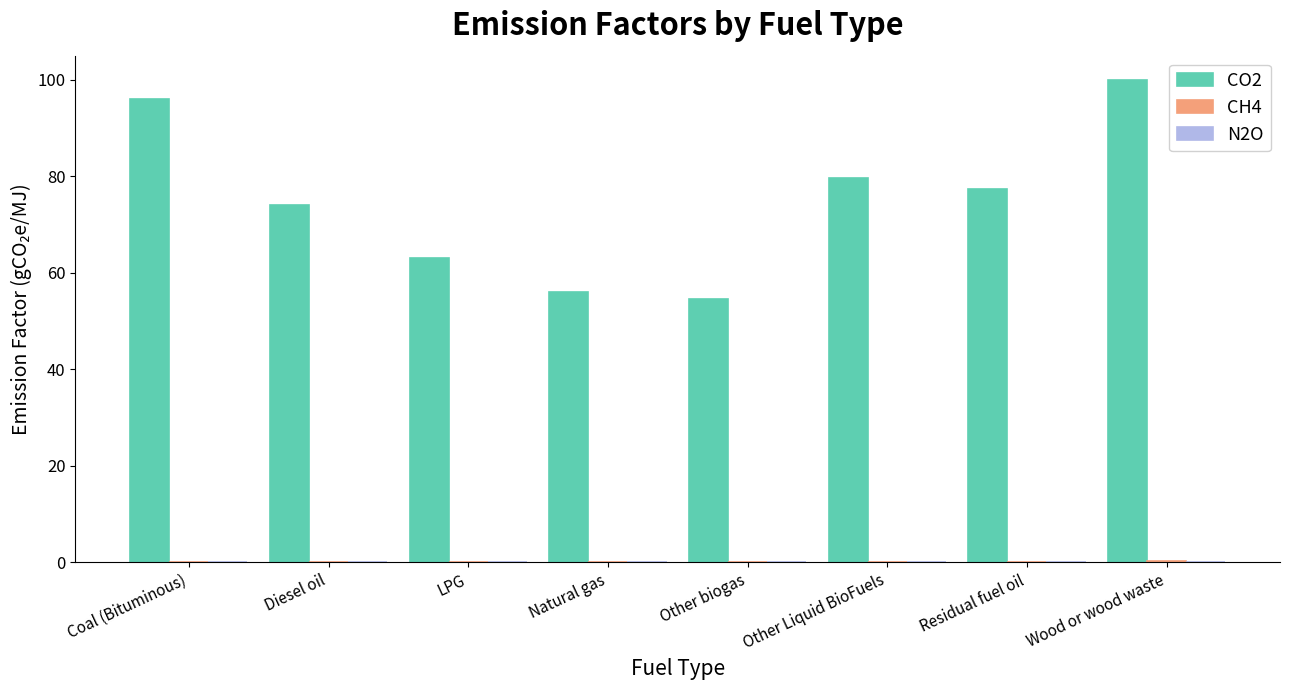

True or false: CO2 has a value of 105.9 at Residual fuel oil.

False